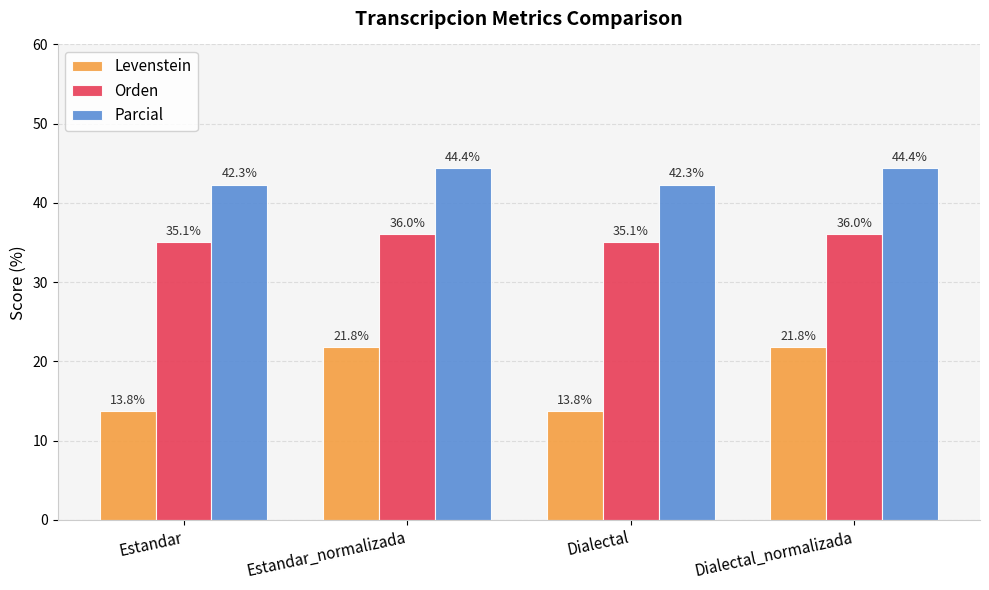

Reading left to right, extract all data points from this chart.

Levenstein: 13.8	21.8	13.8	21.8
Orden: 35.1	36.0	35.1	36.0
Parcial: 42.3	44.4	42.3	44.4